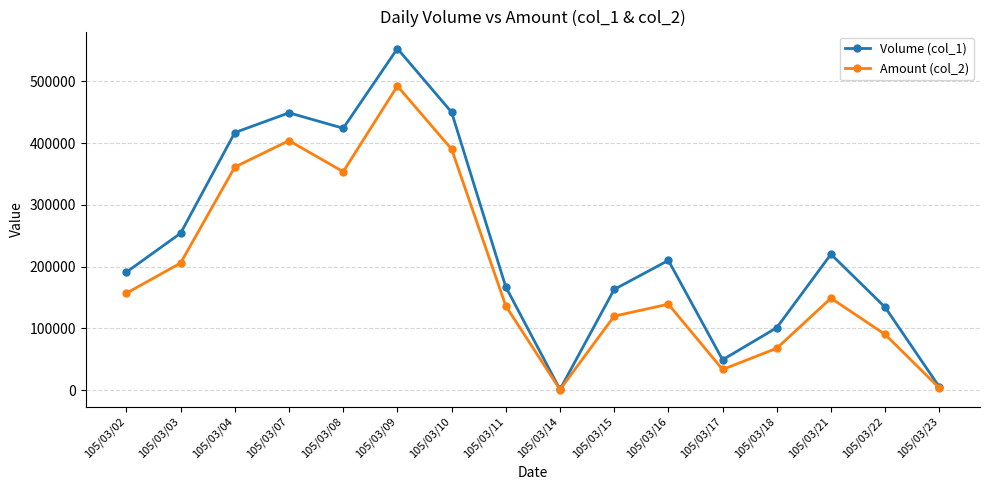

Which series has the widest spread of values?

Volume (col_1)